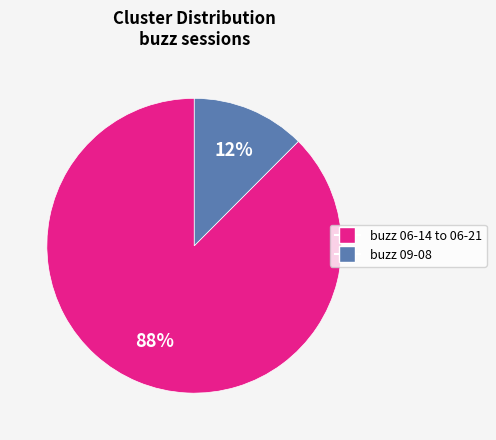

Is the sum of buzz 09-08 and buzz 06-14 to 06-21 greater than half?

Yes